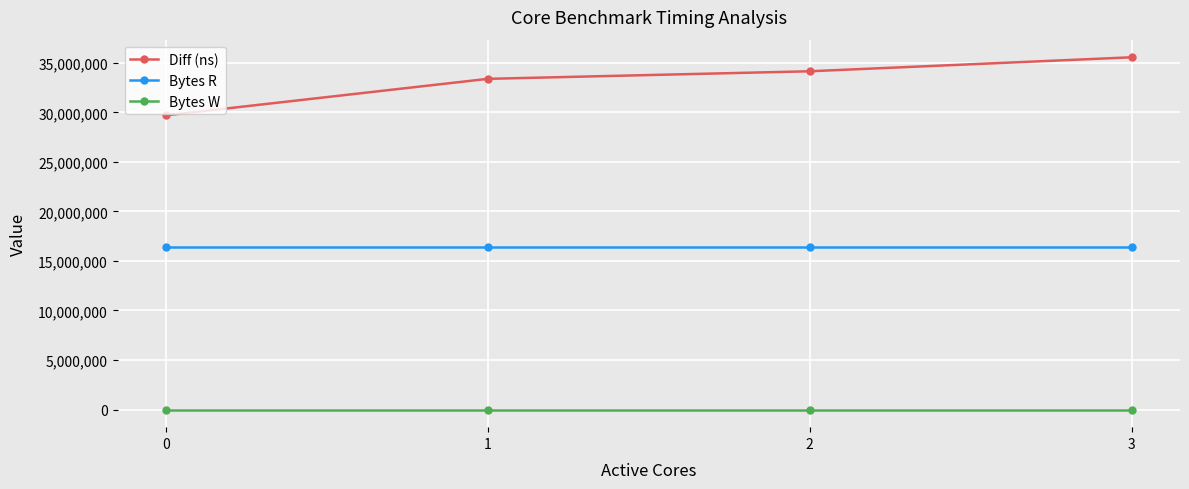

Which series changed the most between 0 and 2?

Diff (ns)